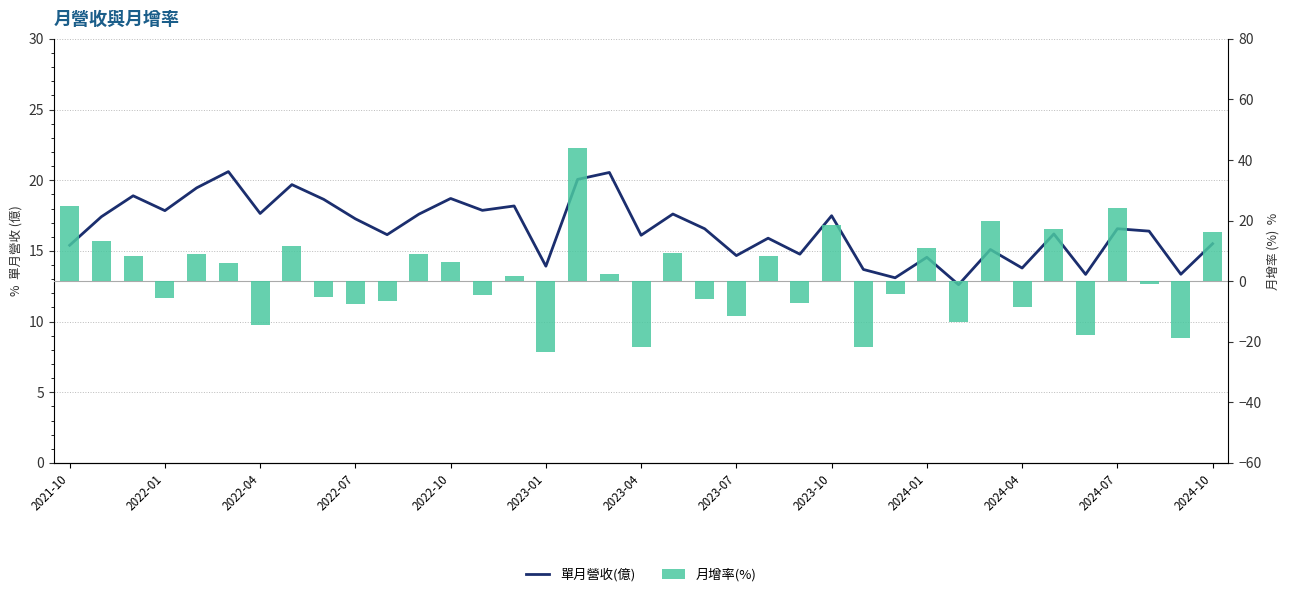

What is the maximum value for 單月營收(億)?

20.6